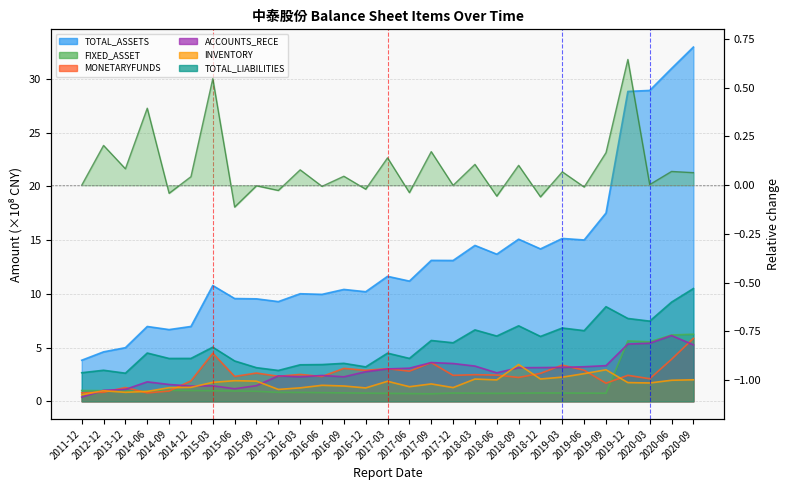

Reading left to right, what are all the values shown in this chart?

TOTAL_ASSETS: 2011-12=3.8	2012-12=4.6	2013-12=5.0	2014-06=7.0	2014-09=6.7	2014-12=7.0	2015-03=10.8	2015-06=9.6	2015-09=9.5	2015-12=9.3	2016-03=10.0	2016-06=9.9	2016-09=10.4	2016-12=10.2	2017-03=11.6	2017-06=11.2	2017-09=13.1	2017-12=13.1	2018-03=14.5	2018-06=13.7	2018-09=15.1	2018-12=14.2	2019-03=15.1	2019-06=15.0	2019-09=17.5	2019-12=28.8	2020-03=28.9	2020-06=31.0	2020-09=33.0
FIXED_ASSET: 2011-12=1.0	2012-12=1.0	2013-12=1.0	2014-06=0.9	2014-09=1.0	2014-12=1.0	2015-03=1.0	2015-06=1.0	2015-09=0.9	2015-12=0.8	2016-03=0.8	2016-06=0.8	2016-09=0.8	2016-12=0.8	2017-03=0.7	2017-06=0.7	2017-09=0.7	2017-12=0.8	2018-03=0.7	2018-06=0.7	2018-09=0.8	2018-12=0.8	2019-03=0.8	2019-06=0.8	2019-09=0.7	2019-12=5.6	2020-03=5.5	2020-06=6.2	2020-09=6.2
MONETARYFUNDS: 2011-12=0.8	2012-12=0.8	2013-12=1.3	2014-06=0.8	2014-09=1.0	2014-12=1.9	2015-03=4.5	2015-06=2.3	2015-09=2.6	2015-12=2.3	2016-03=2.5	2016-06=2.3	2016-09=3.1	2016-12=2.9	2017-03=3.0	2017-06=2.8	2017-09=3.6	2017-12=2.4	2018-03=2.5	2018-06=2.4	2018-09=2.2	2018-12=2.6	2019-03=3.4	2019-06=2.9	2019-09=1.7	2019-12=2.4	2020-03=2.1	2020-06=3.9	2020-09=5.9
ACCOUNTS_RECE: 2011-12=0.4	2012-12=1.0	2013-12=1.1	2014-06=1.8	2014-09=1.6	2014-12=1.4	2015-03=1.4	2015-06=1.2	2015-09=1.5	2015-12=2.4	2016-03=2.3	2016-06=2.4	2016-09=2.3	2016-12=2.8	2017-03=3.0	2017-06=3.1	2017-09=3.6	2017-12=3.5	2018-03=3.3	2018-06=2.7	2018-09=3.1	2018-12=3.1	2019-03=3.2	2019-06=3.2	2019-09=3.3	2019-12=5.3	2020-03=5.4	2020-06=6.1	2020-09=5.3
INVENTORY: 2011-12=0.6	2012-12=1.0	2013-12=0.8	2014-06=0.9	2014-09=1.3	2014-12=1.3	2015-03=1.8	2015-06=1.9	2015-09=1.9	2015-12=1.1	2016-03=1.3	2016-06=1.5	2016-09=1.4	2016-12=1.2	2017-03=1.9	2017-06=1.4	2017-09=1.6	2017-12=1.3	2018-03=2.1	2018-06=2.0	2018-09=3.4	2018-12=2.1	2019-03=2.2	2019-06=2.6	2019-09=2.9	2019-12=1.7	2020-03=1.7	2020-06=2.0	2020-09=2.0
TOTAL_LIABILITIES: 2011-12=2.7	2012-12=2.9	2013-12=2.6	2014-06=4.5	2014-09=4.0	2014-12=4.0	2015-03=5.0	2015-06=3.8	2015-09=3.1	2015-12=2.9	2016-03=3.4	2016-06=3.4	2016-09=3.5	2016-12=3.2	2017-03=4.5	2017-06=4.0	2017-09=5.7	2017-12=5.4	2018-03=6.6	2018-06=6.1	2018-09=7.0	2018-12=6.0	2019-03=6.8	2019-06=6.6	2019-09=8.8	2019-12=7.7	2020-03=7.5	2020-06=9.2	2020-09=10.5